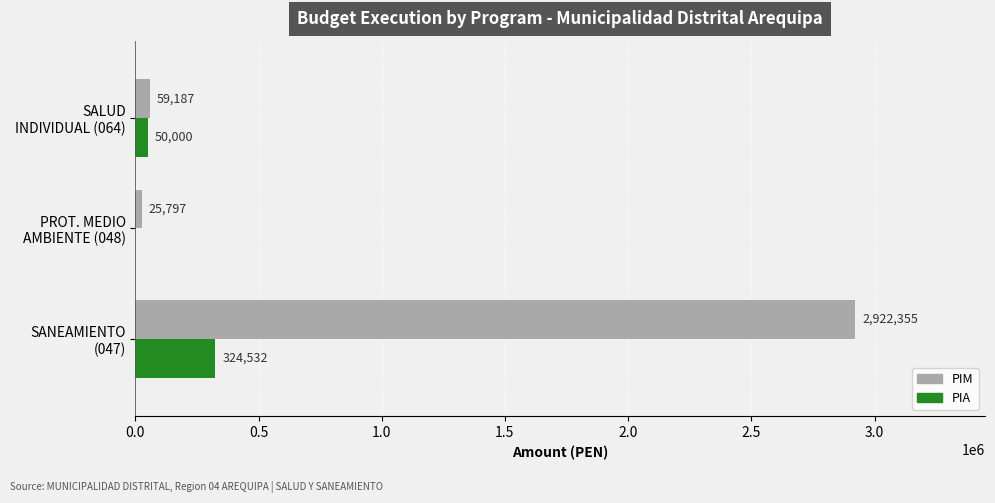

What is the maximum value for PIM?

2922355